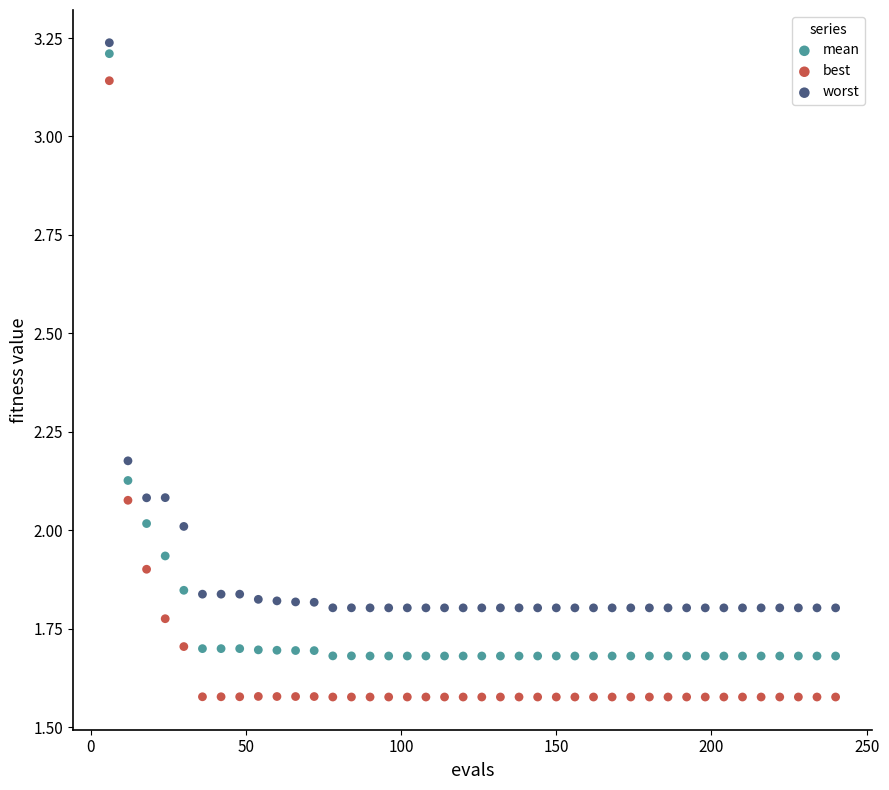

What are all the series names shown in the legend?

mean, best, worst